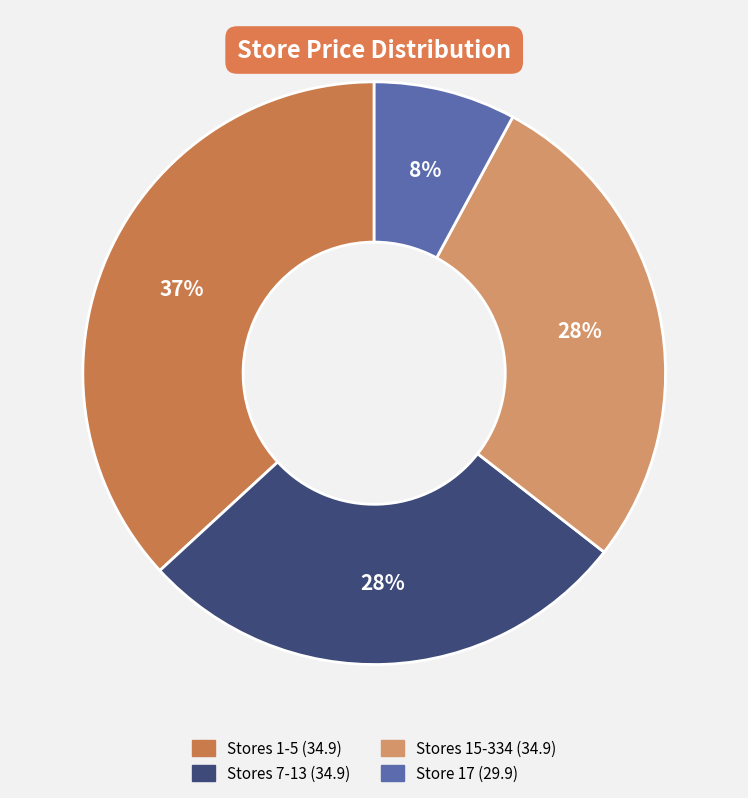

To the nearest percent, what is the average slice percentage?

25%